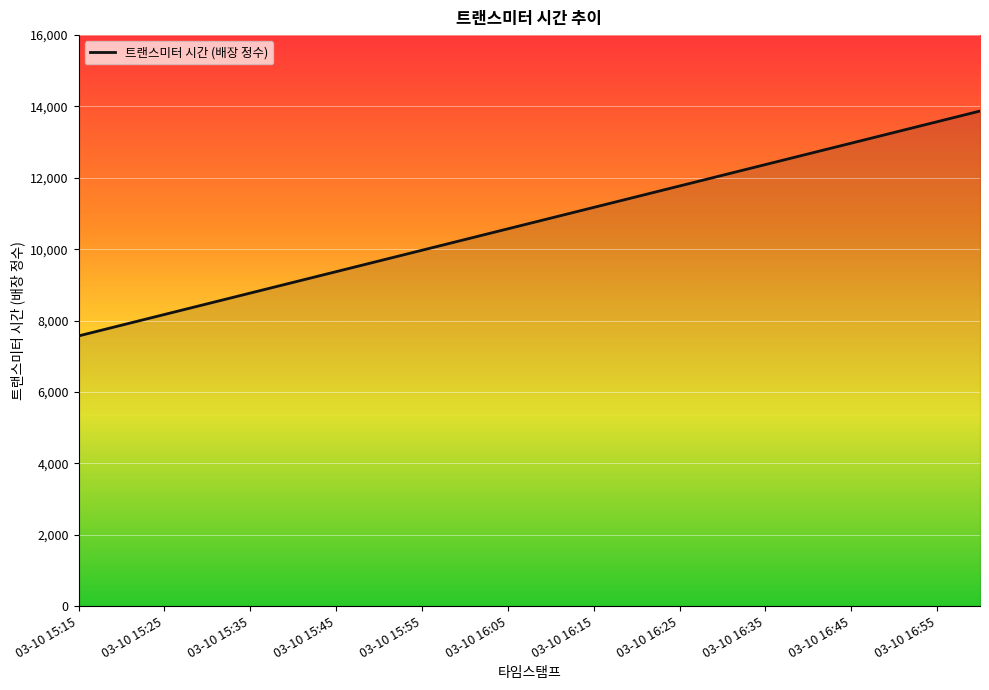

What is the label of the 6th point from the right?

03-10 16:35